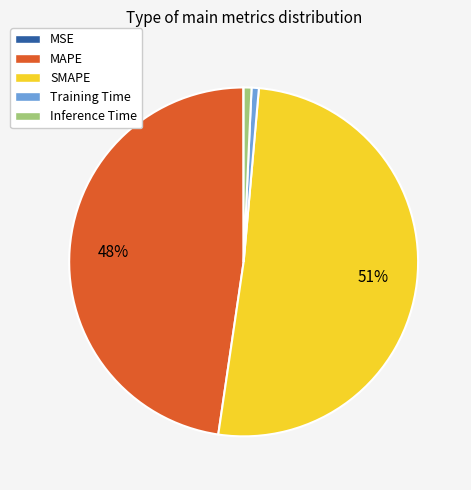

Is the sum of Inference Time and MAPE greater than half?

No